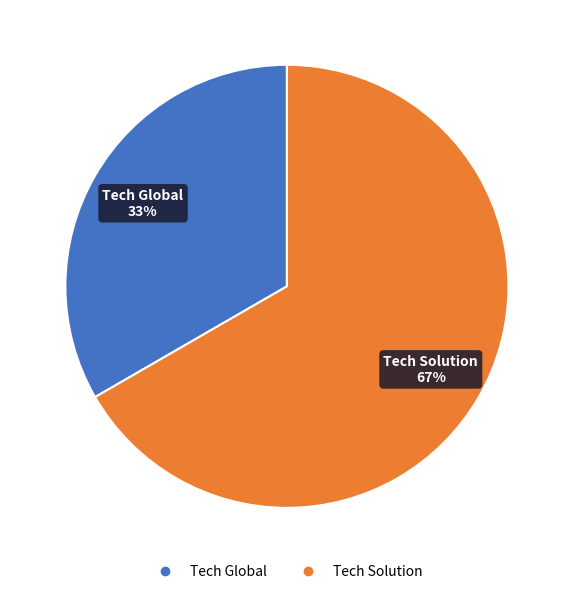

To the nearest percent, what is the combined percentage of Tech Solution and Tech Global?

100%